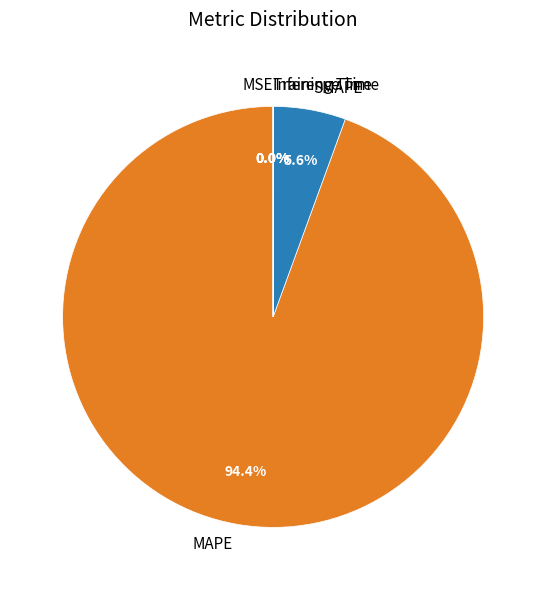

Combined, what portion of the pie is MAPE and SMAPE?

100.0%